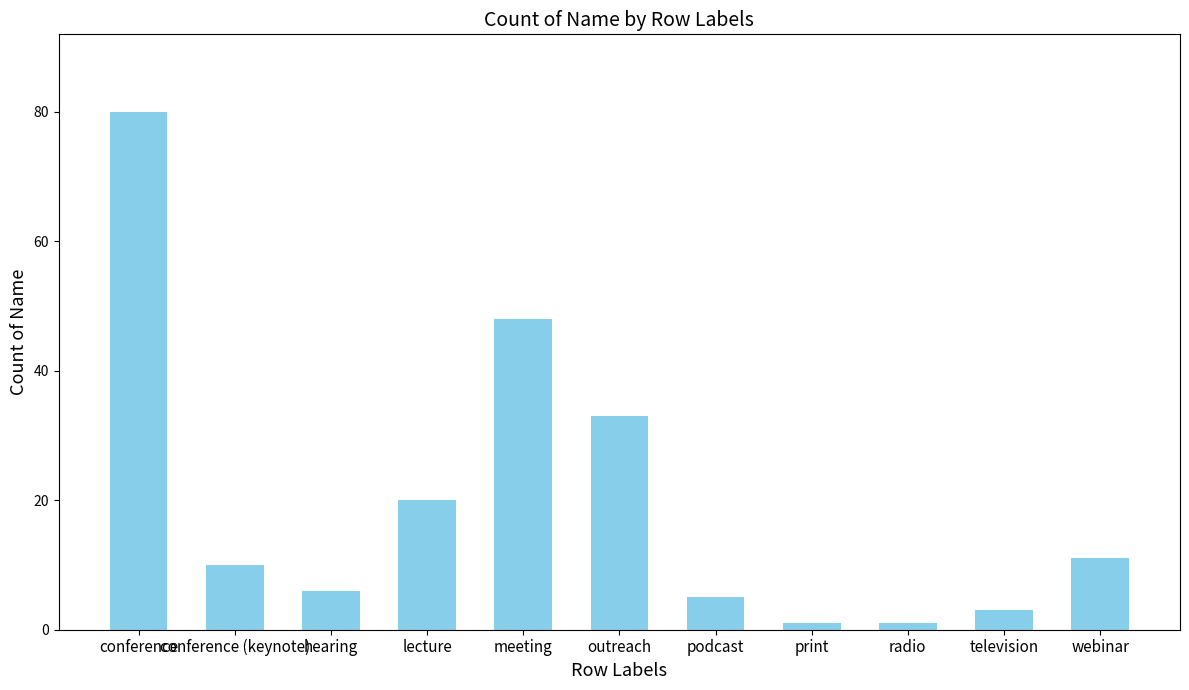

How many bars are there in total?

11